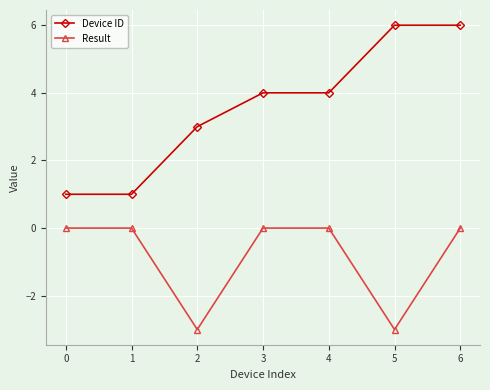

Which series has the largest range (max minus min)?

Device ID